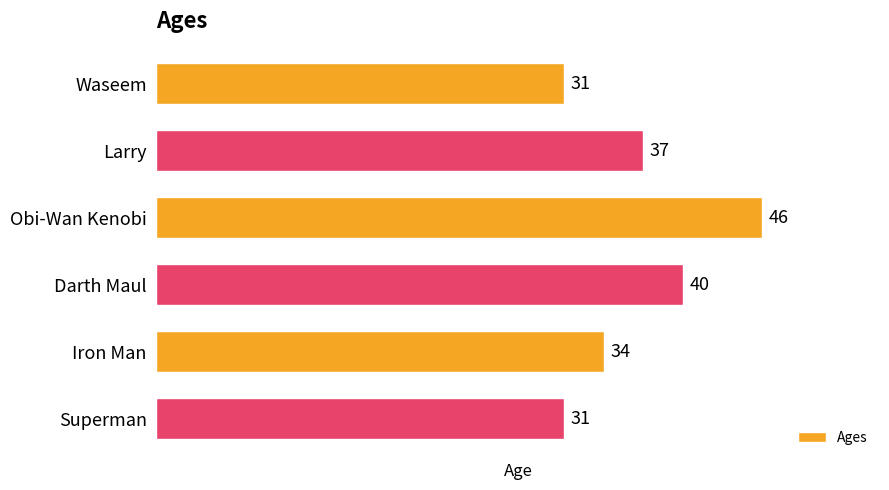

What is the smallest value displayed?

31